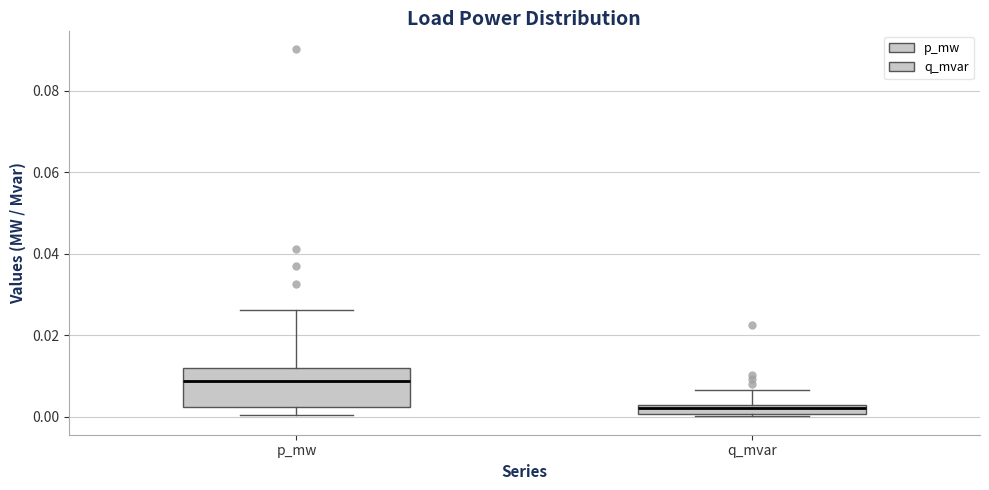

Which box has the lowest median line?

q_mvar